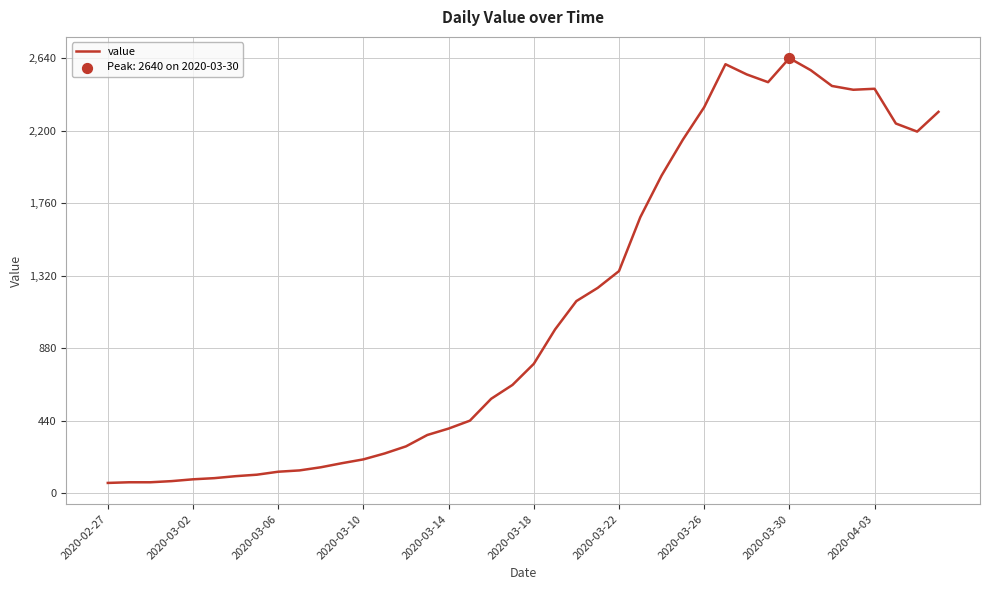

What is the greatest value displayed?

2640